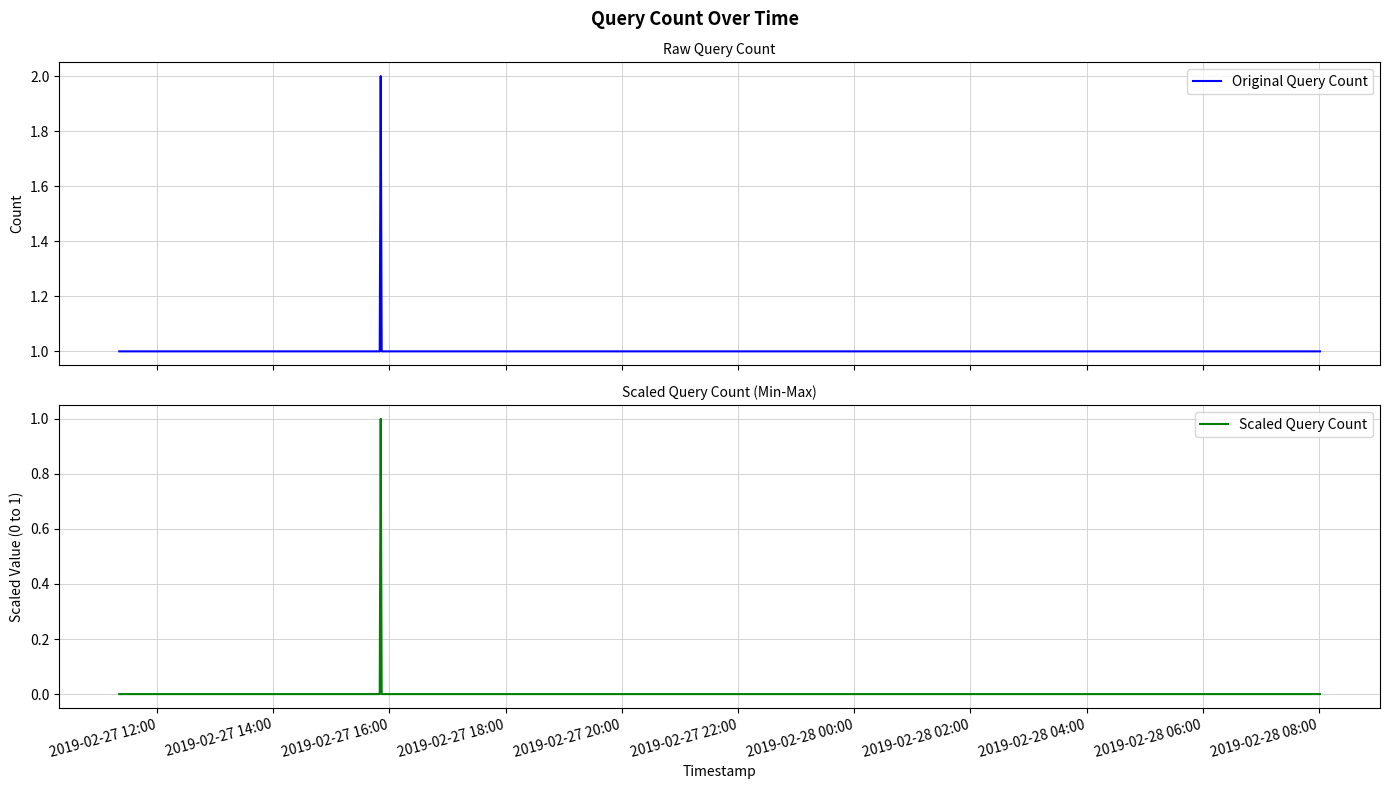

The value of Scaled Query Count at 2019-02-27 14:00 is 0. True or false?

True